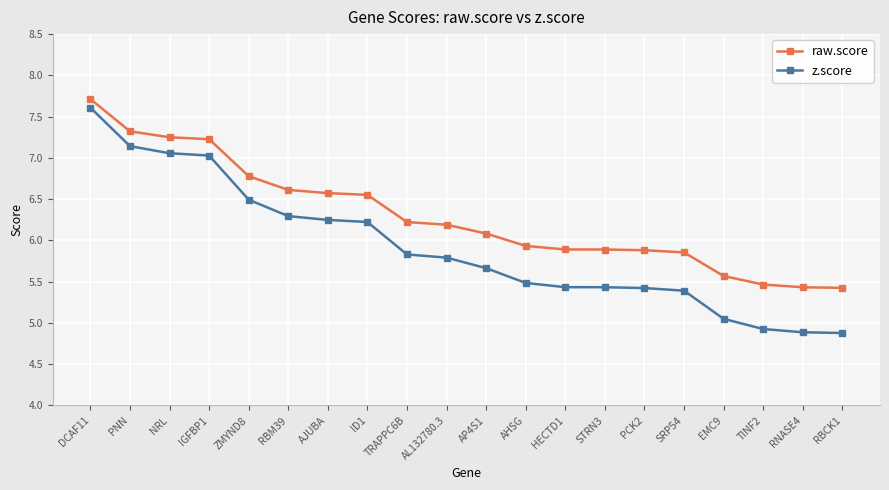

What is the average value of the raw.score series?

6.3